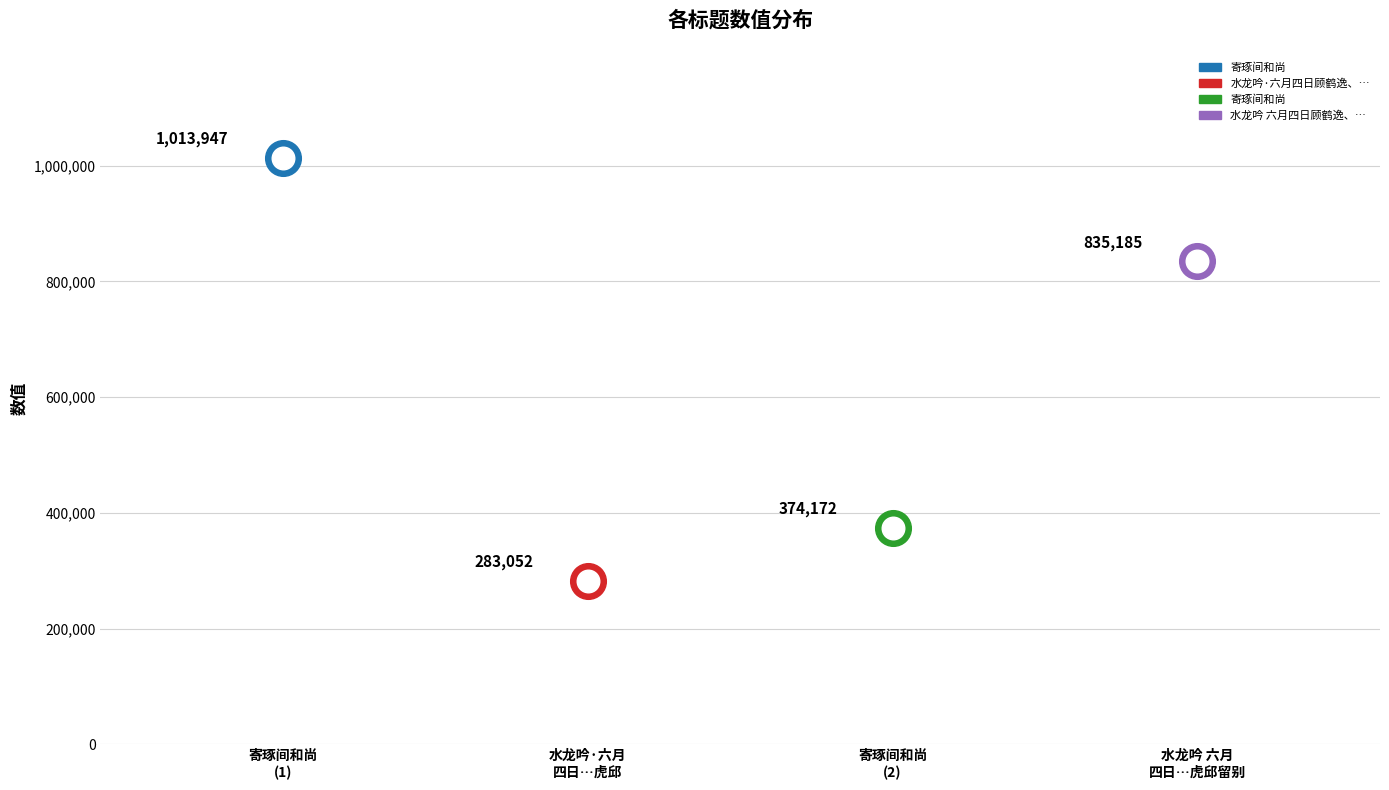

What is the change in value from 寄琢间和尚 to 水龙吟·六月四日顾鹤逸、金心兰、吴昌硕、曹君直招同云间和尚饯余于虎邱?

-730895